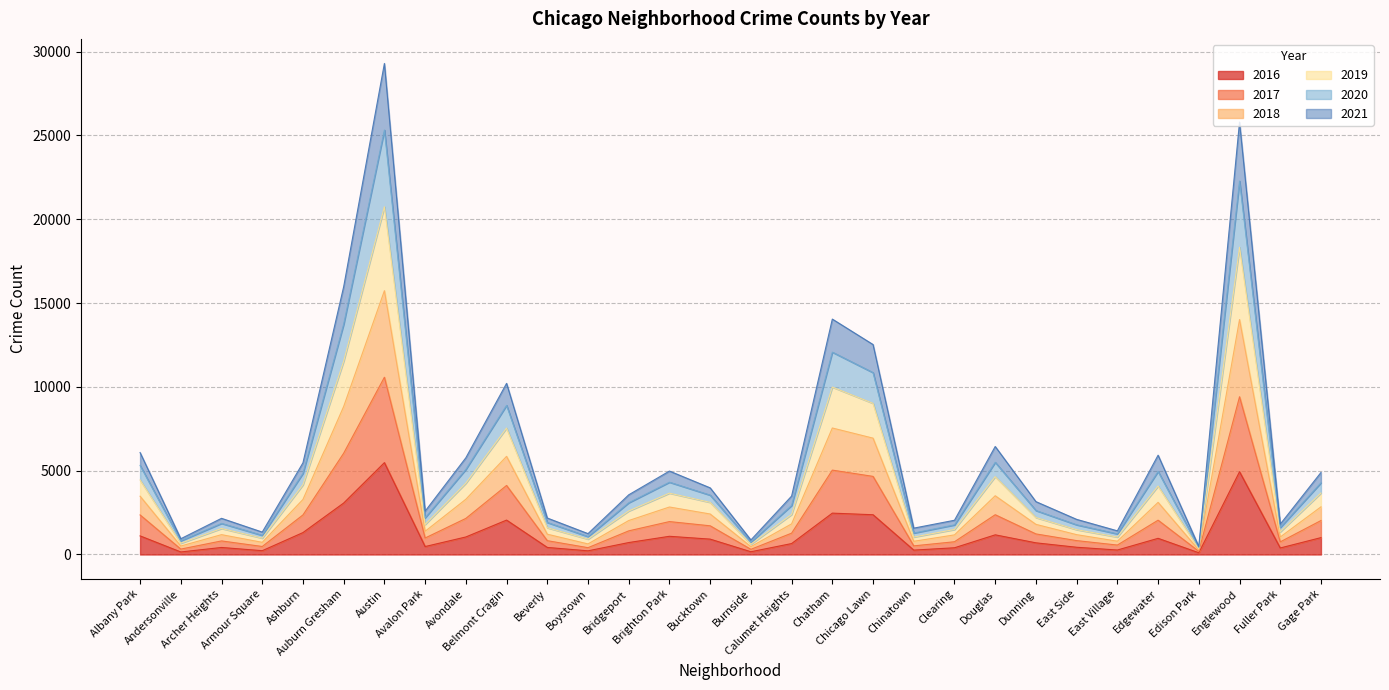

At which category is the sum across all series the highest?

Austin